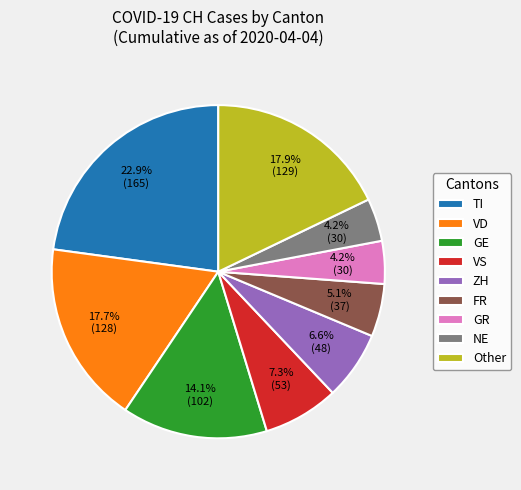

To the nearest percent, what is the difference between the largest and smallest slice percentages?

19%